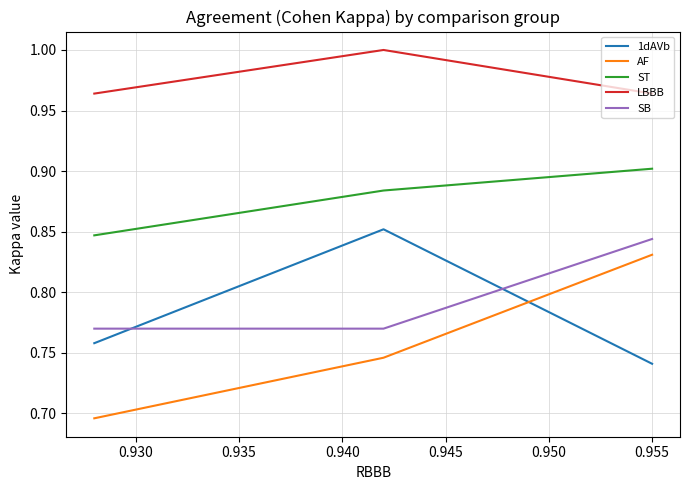

How many lines are shown in the chart?

5